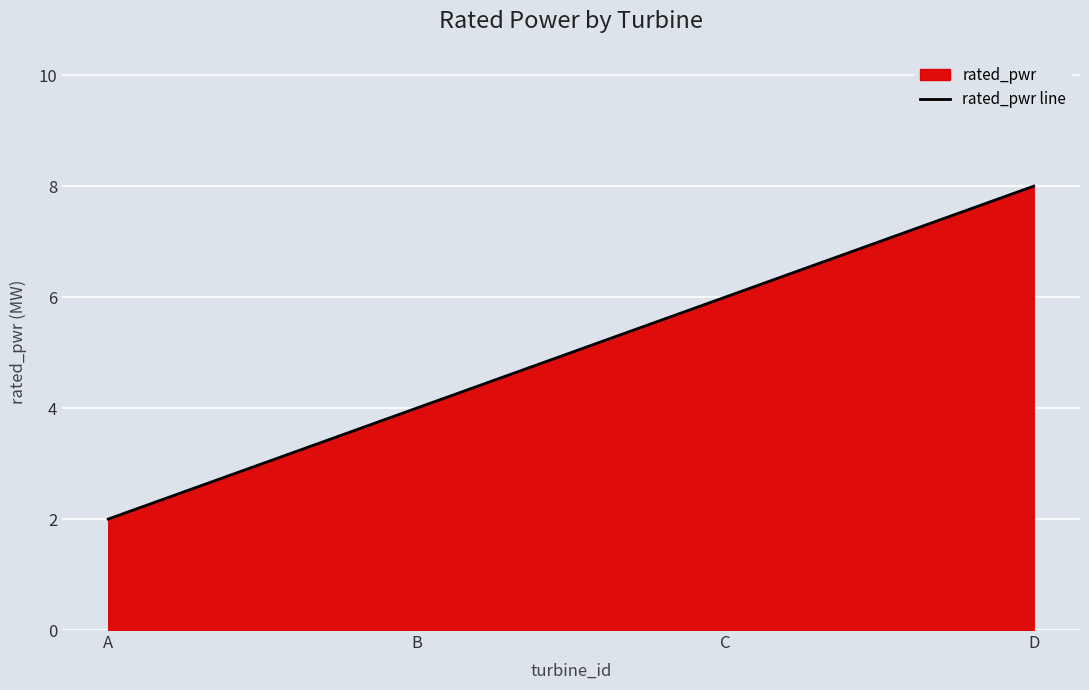

Rank the categories by value from lowest to highest.

A, B, C, D